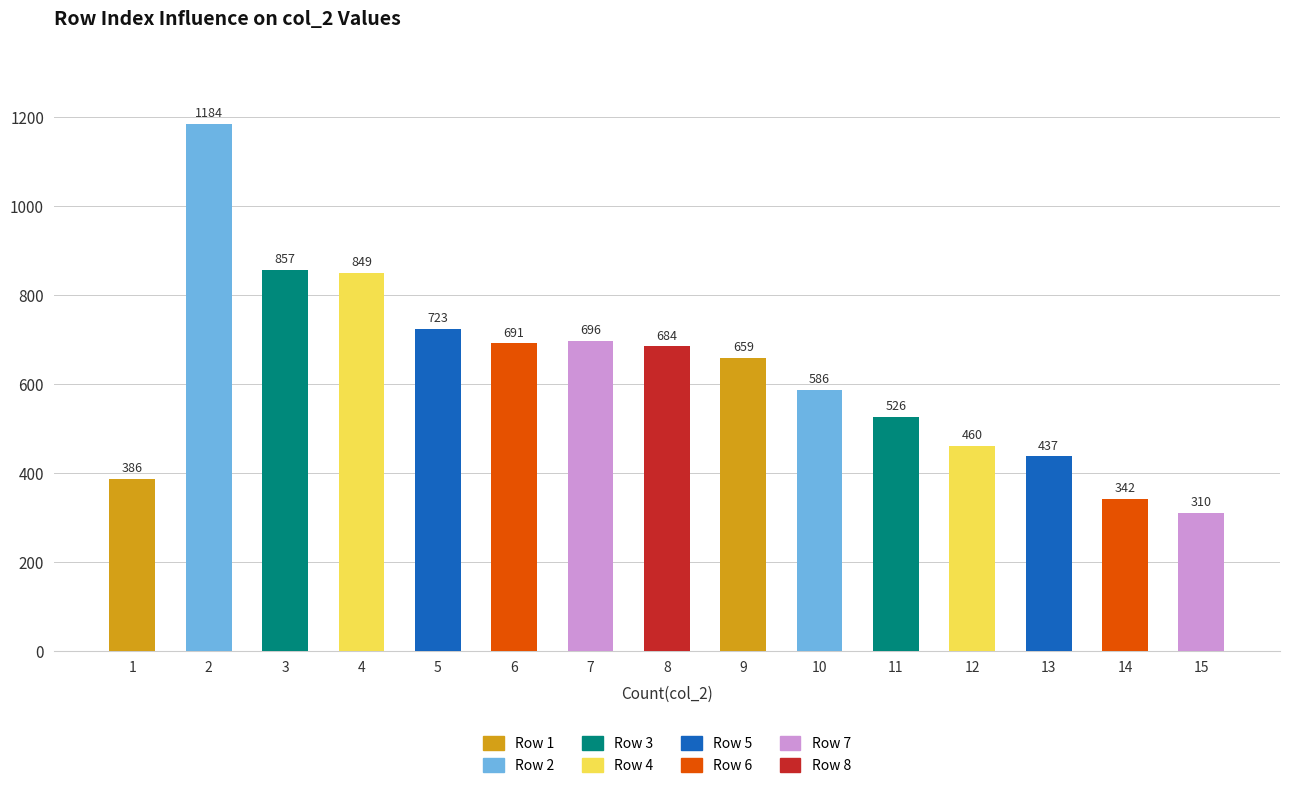

List the labels in order of value, largest first.

2, 3, 4, 5, 7, 6, 8, 9, 10, 11, 12, 13, 1, 14, 15